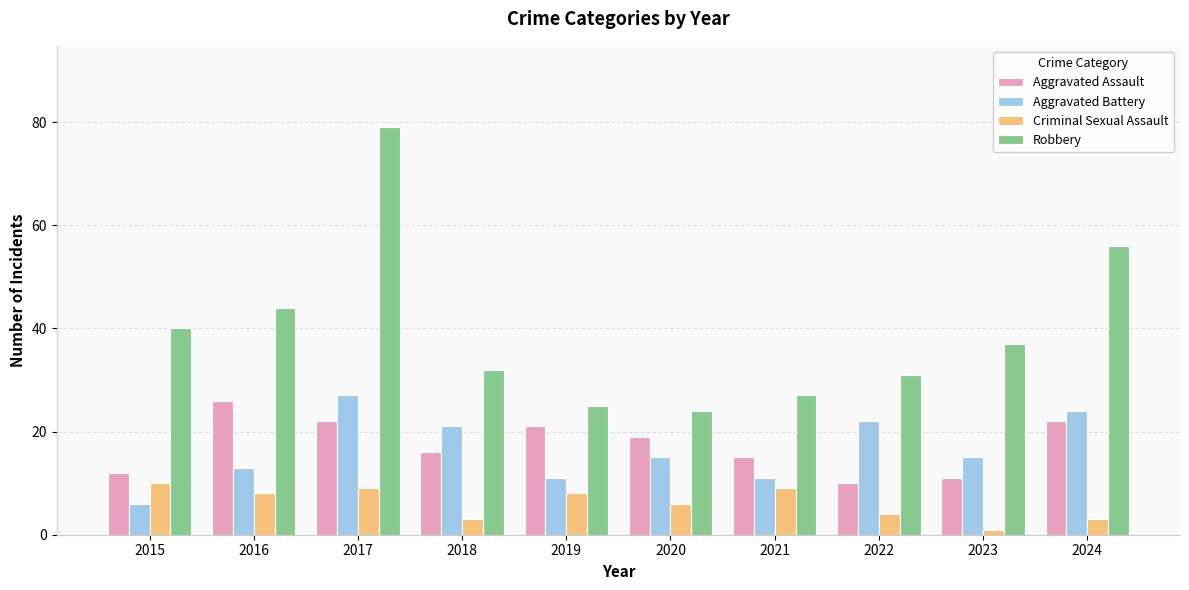

What value does the Robbery series have at 2018?

32